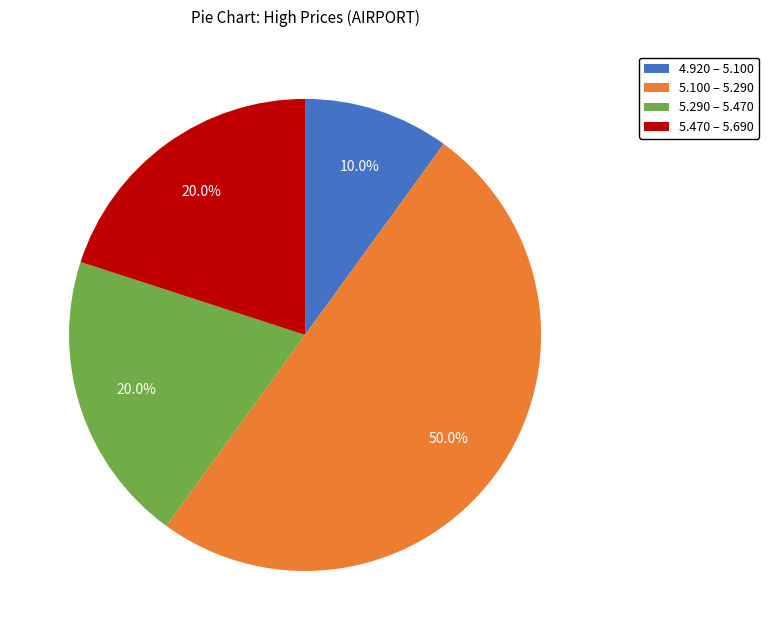

What percentage do 4.920 – 5.100 and 5.470 – 5.690 together represent?

30.0%